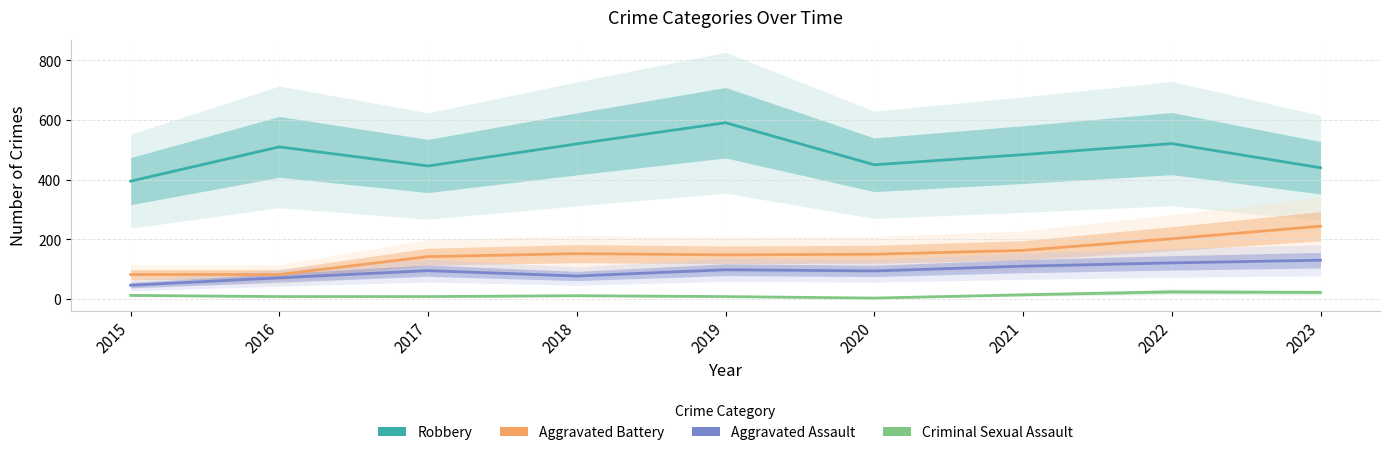

Which category has the highest value in the Criminal Sexual Assault series?

2022